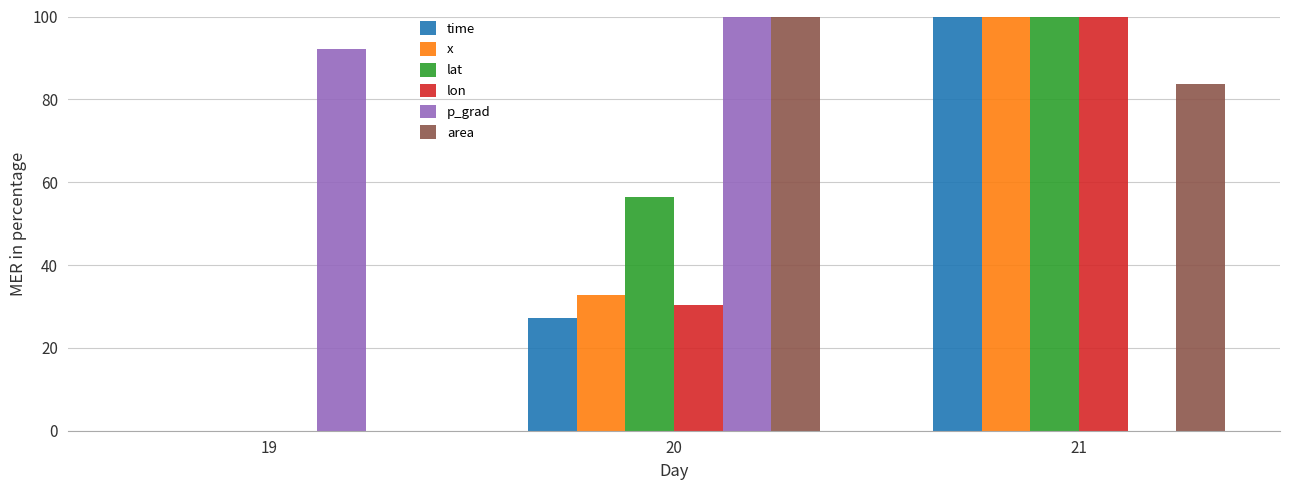

What is the sum of all lon values?

130.4